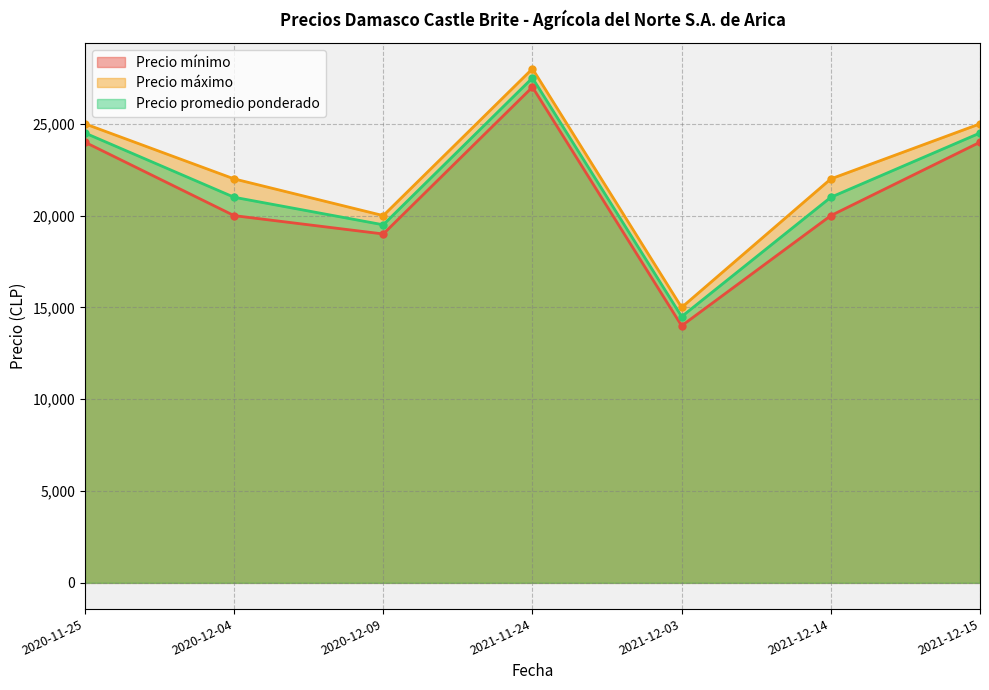

Count the Precio máximo values in the range 20000 to 25000.

5